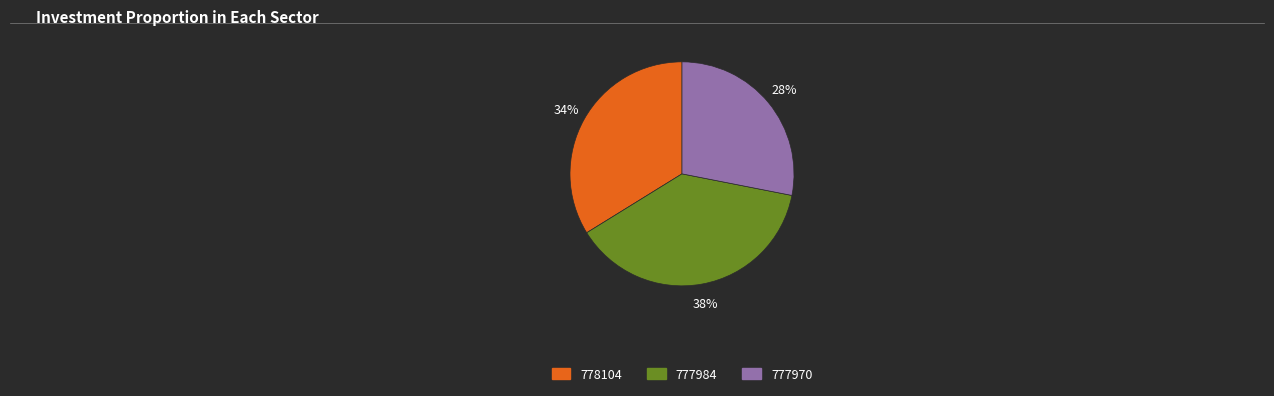

What is the ratio of the value at 777984 to the value at 777970?

1.4